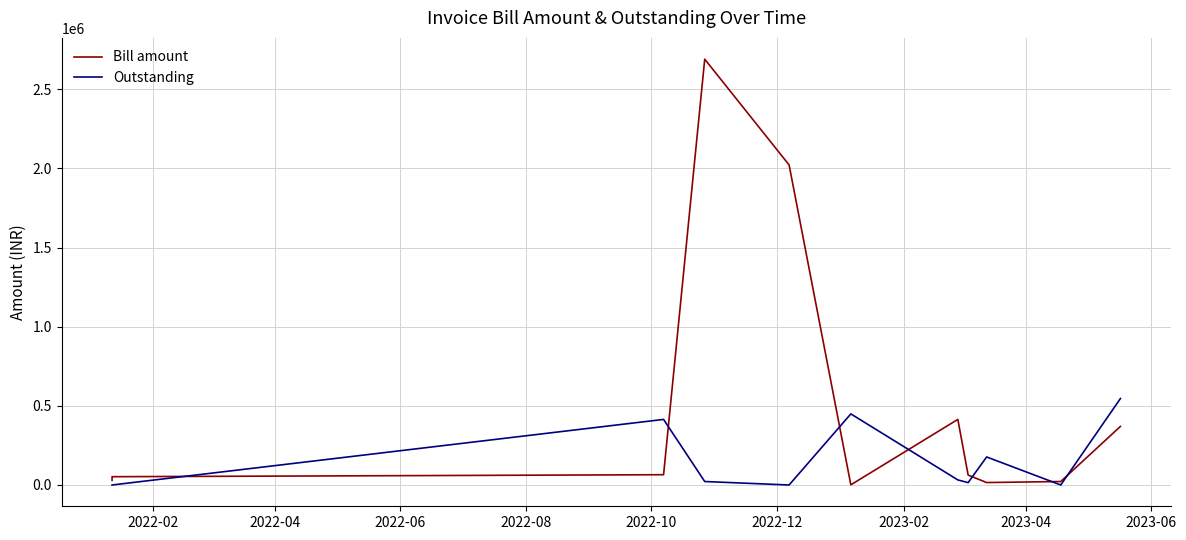

Does the chart display data point markers on the line(s)?

No